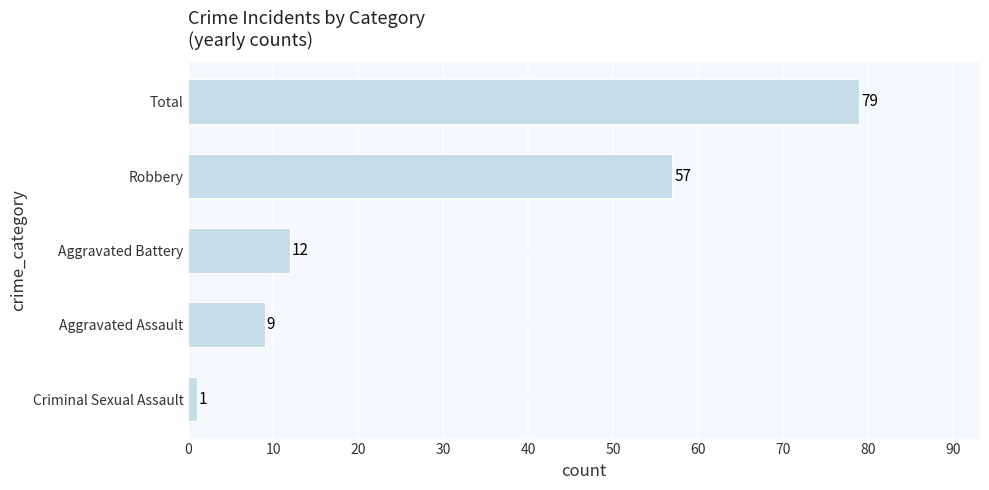

What is the ratio of the value at Total to the value at Robbery?

1.4